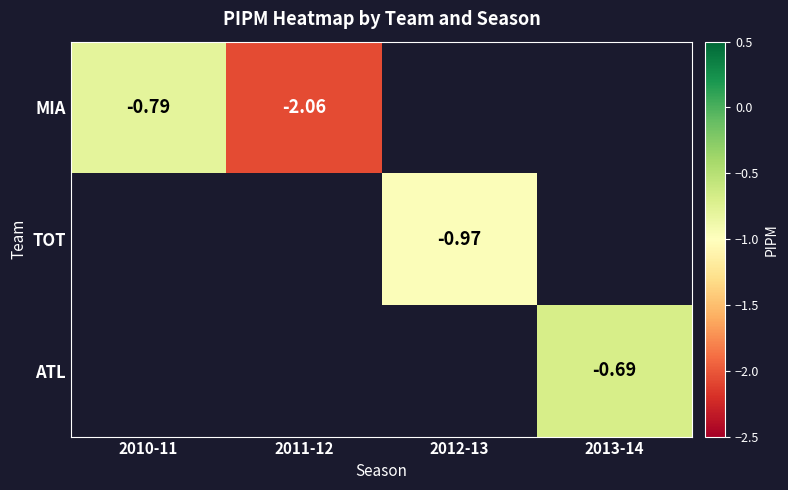

Which label corresponds to the largest value in the chart?

2013-14